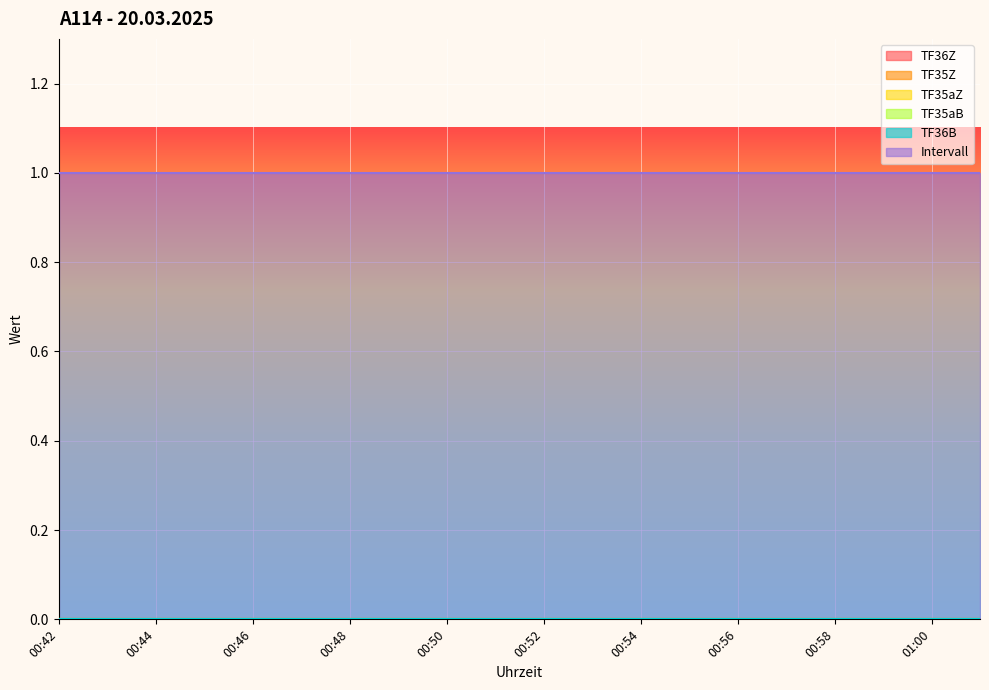

Rank the series by their maximum value, from highest to lowest.

Intervall, TF36Z, TF35Z, TF35aZ, TF35aB, TF36B